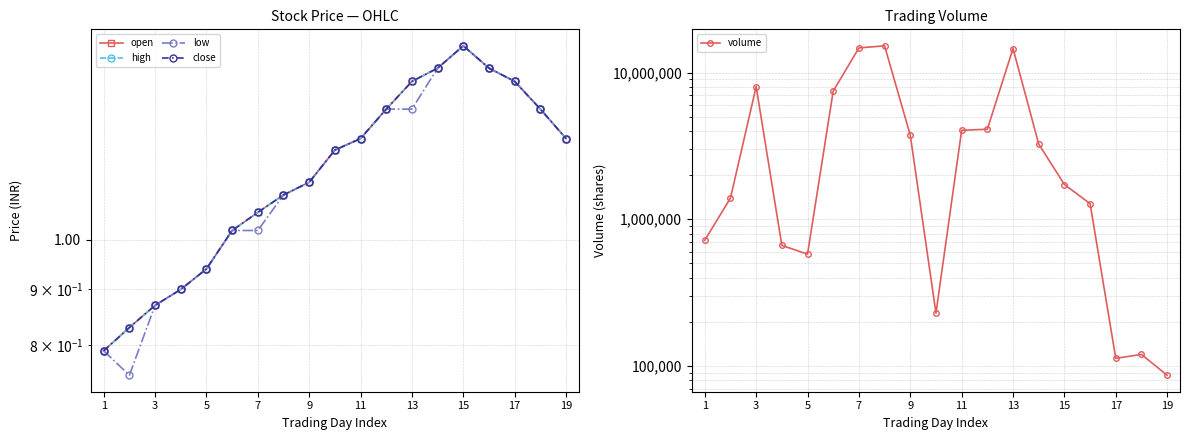

Is it true that low equals 0.3 at 1?

False